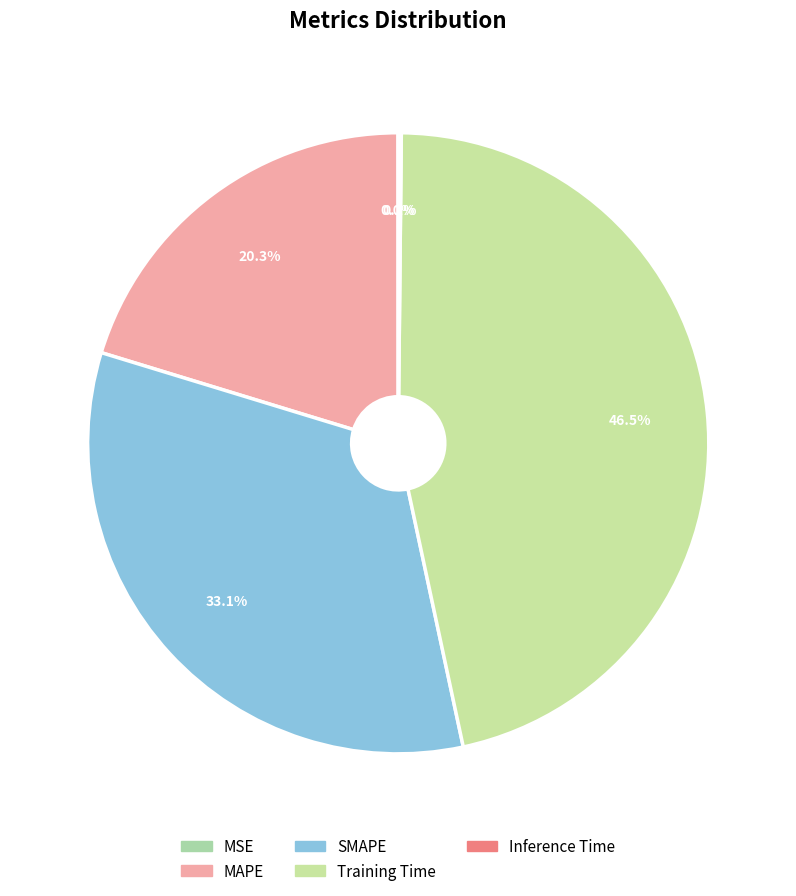

To the nearest percent, what is the combined percentage of Training Time and Inference Time?

47%